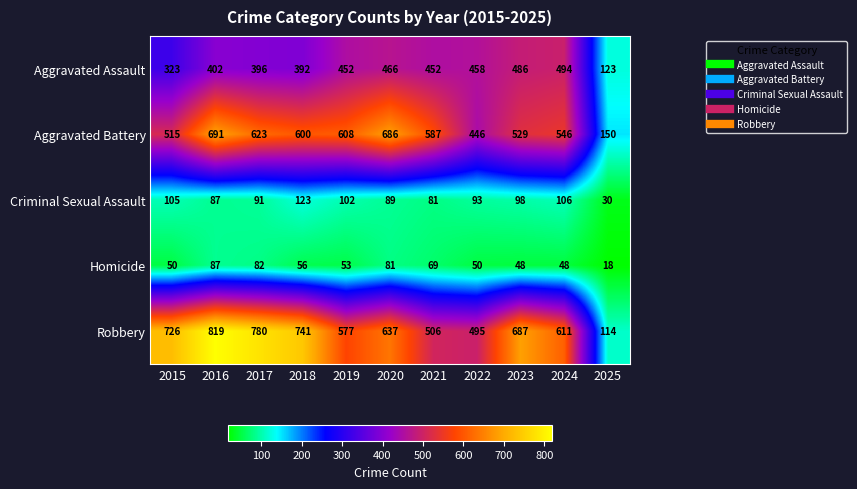

How many categories are shown in the chart?

11